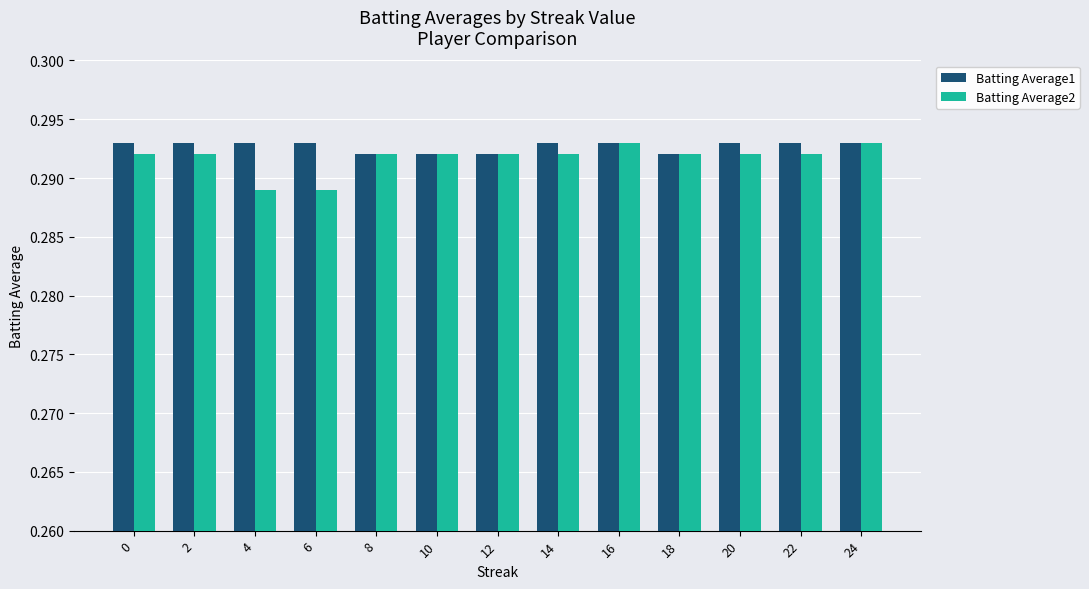

The Batting Average1 series shows 0.1 at 2. True or false?

False